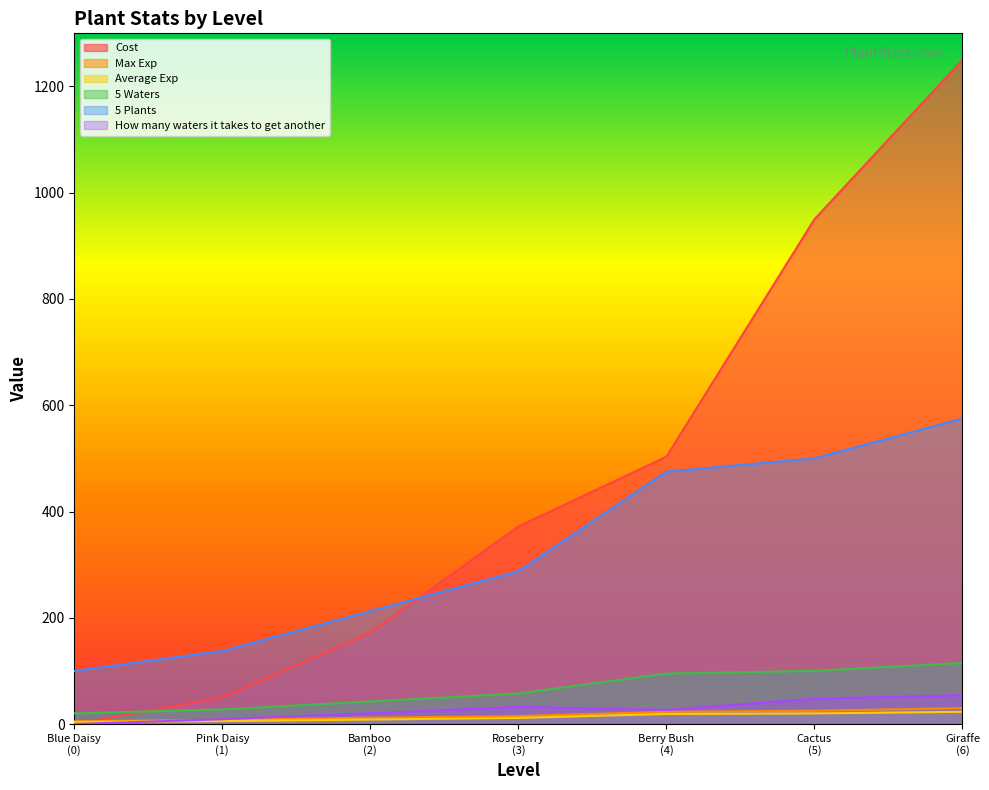

Which series has the largest range (max minus min)?

Cost